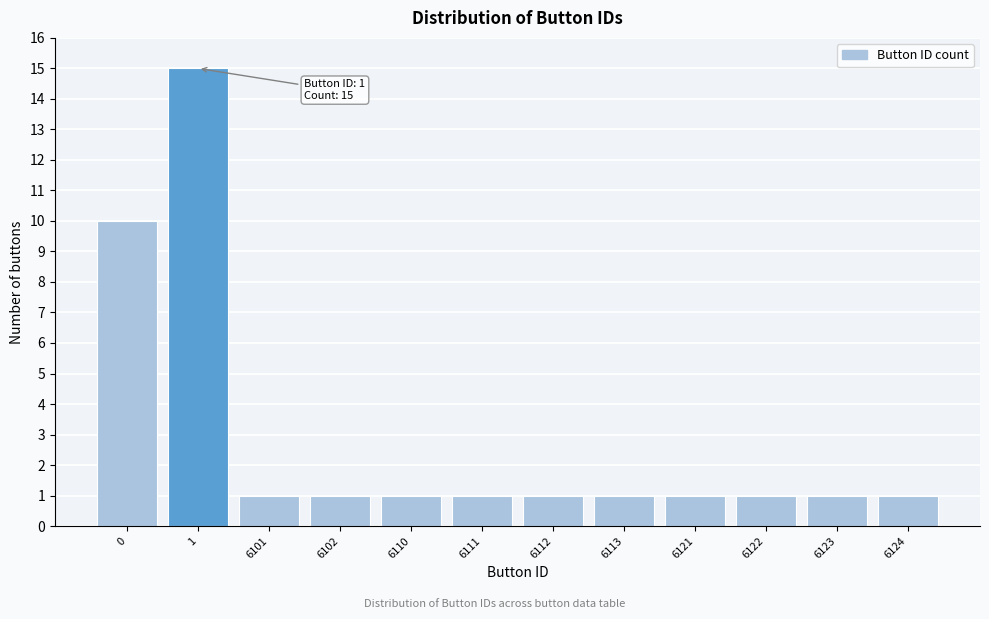

Reading left to right, extract all data points from this chart.

10	15	1	1	1	1	1	1	1	1	1	1